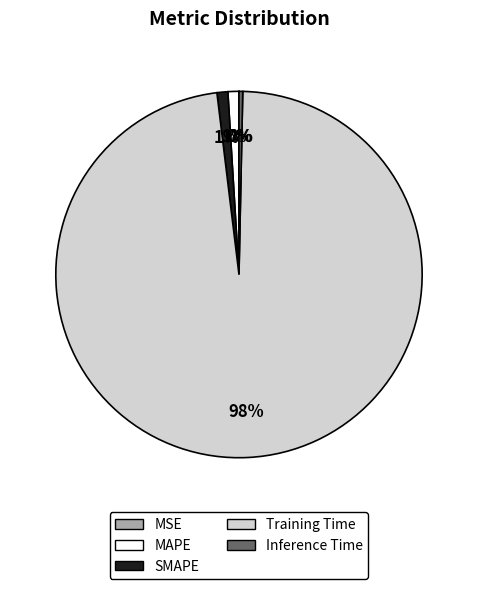

Does any single category account for the majority?

Yes